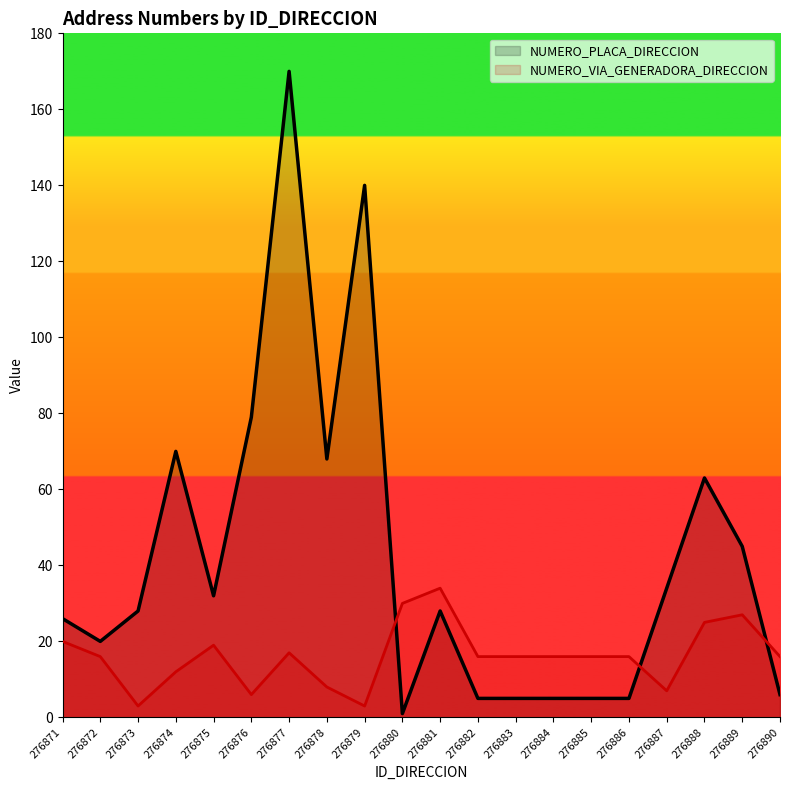

What is the smallest value displayed?

1